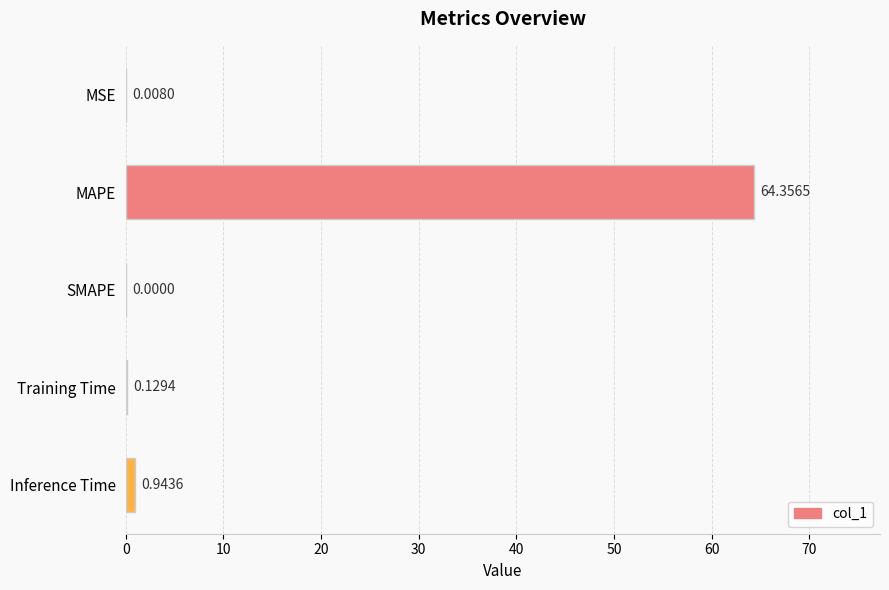

What is the sum of the values at Inference Time and MAPE?

65.3